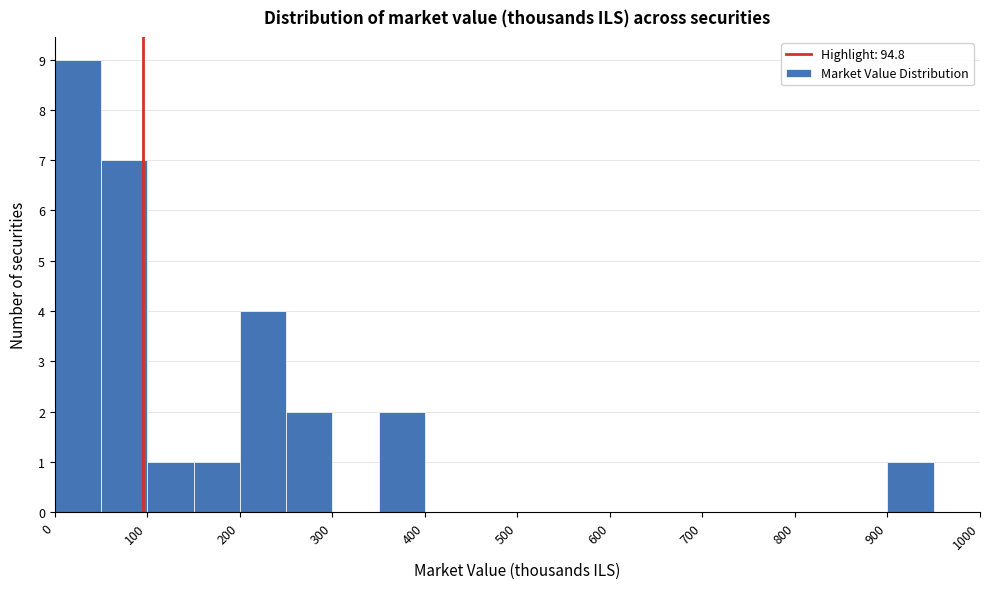

Reading left to right, transcribe this chart: for each bar, give the range it covers on the x-axis and its height. The values are not printed on the chart, so give them approximately, as read against the axis.

0 to 50: 9
50 to 100: 7
100 to 150: 1
150 to 200: 1
200 to 250: 4
250 to 300: 2
300 to 350: 0
350 to 400: 2
400 to 450: 0
450 to 500: 0
500 to 550: 0
550 to 600: 0
600 to 650: 0
650 to 700: 0
700 to 750: 0
750 to 800: 0
800 to 850: 0
850 to 900: 0
900 to 950: 1
950 to 1000: 0